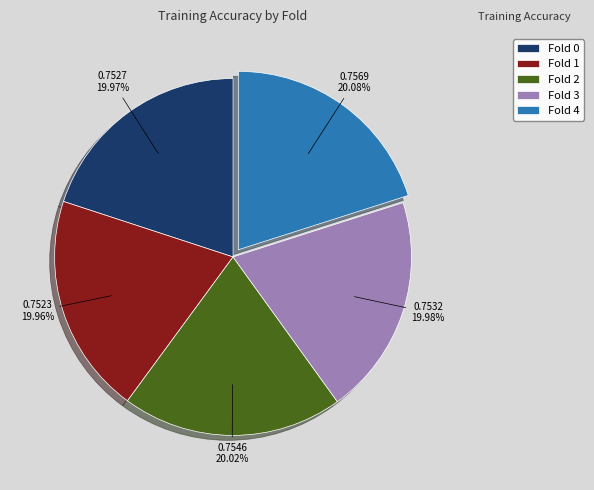

Is there a majority slice in this chart?

No